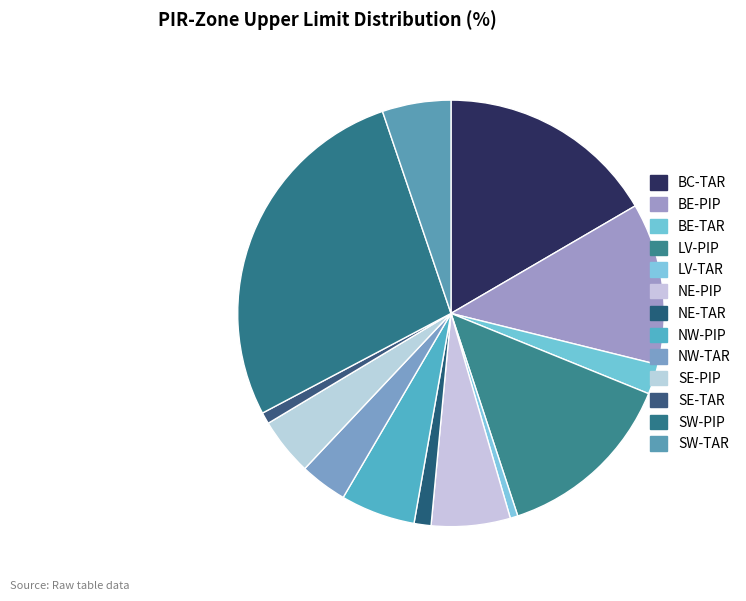

True or false: SE-PIP accounts for 4% of the total.

True